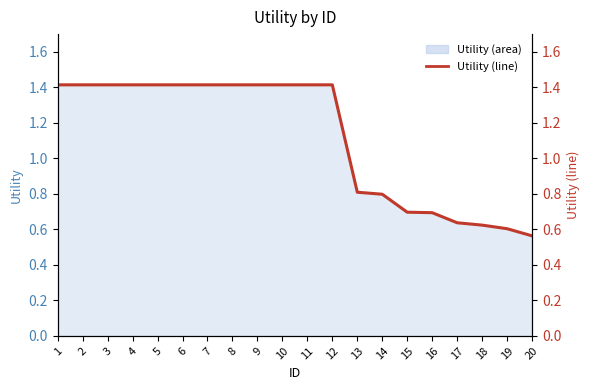

What is the approximate value at 11?

1.4